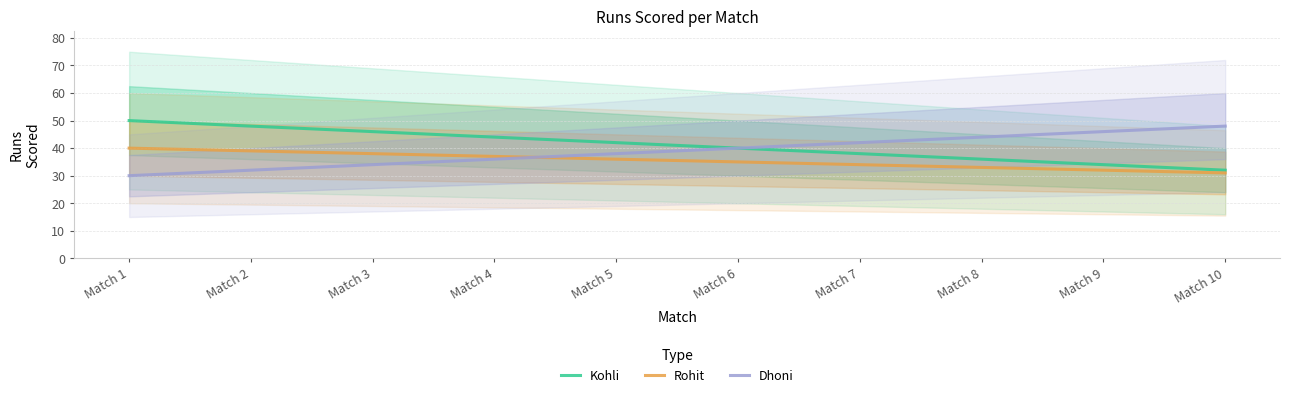

Where does the Dhoni series first go above 40?

Match 7